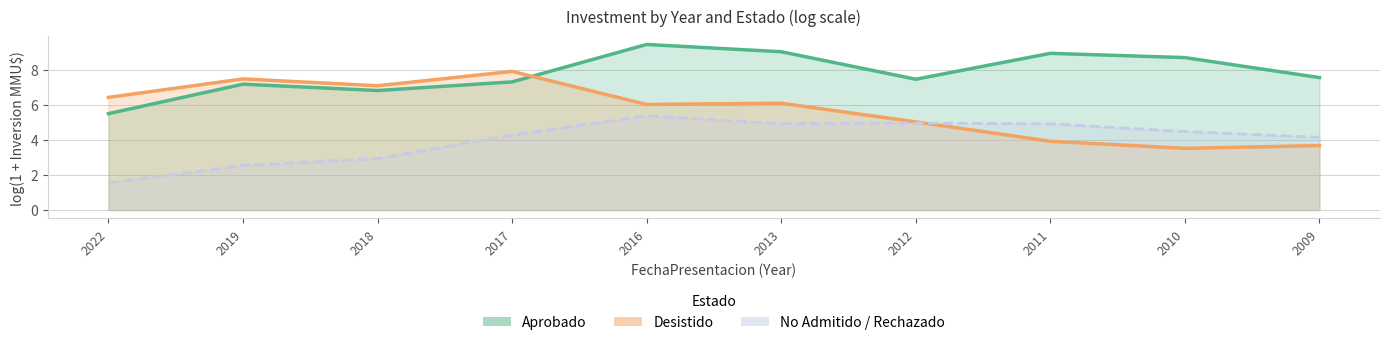

How many values in the Aprobado series exceed 7?

8